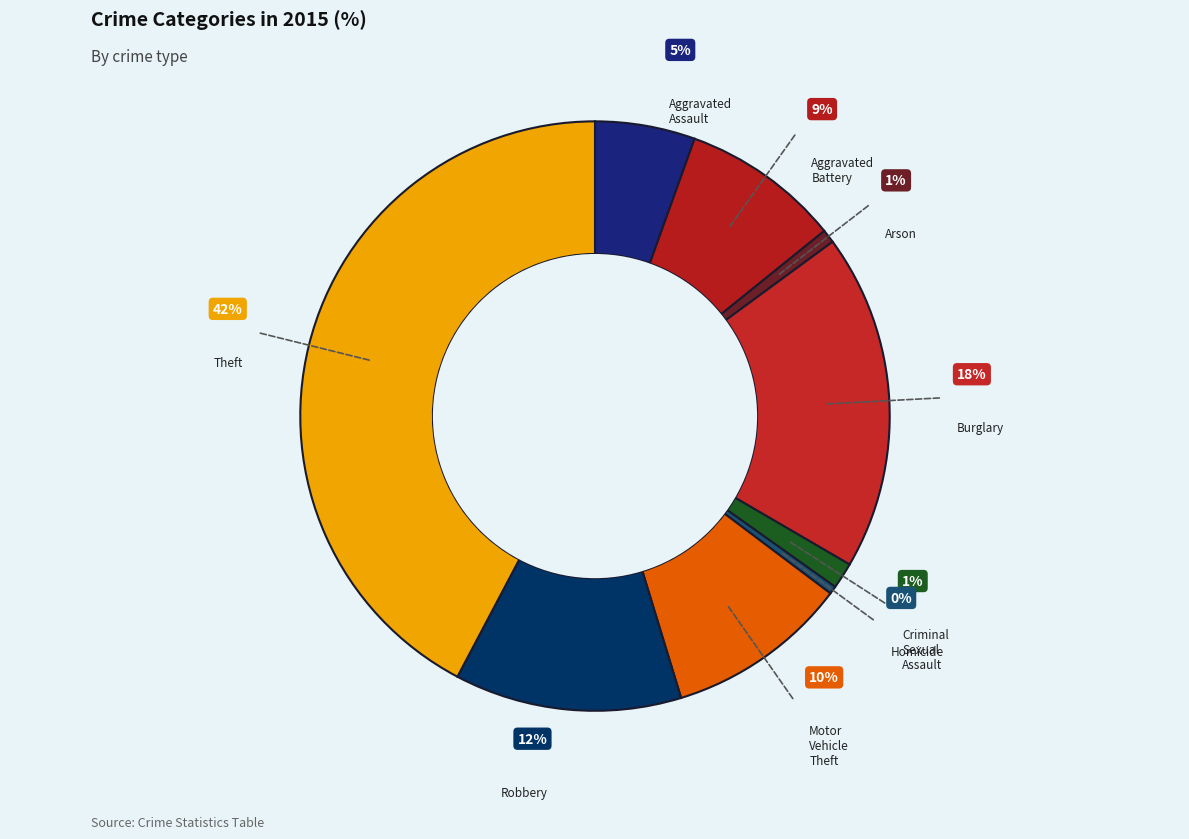

Is the sum of Homicide and Theft greater than half?

No